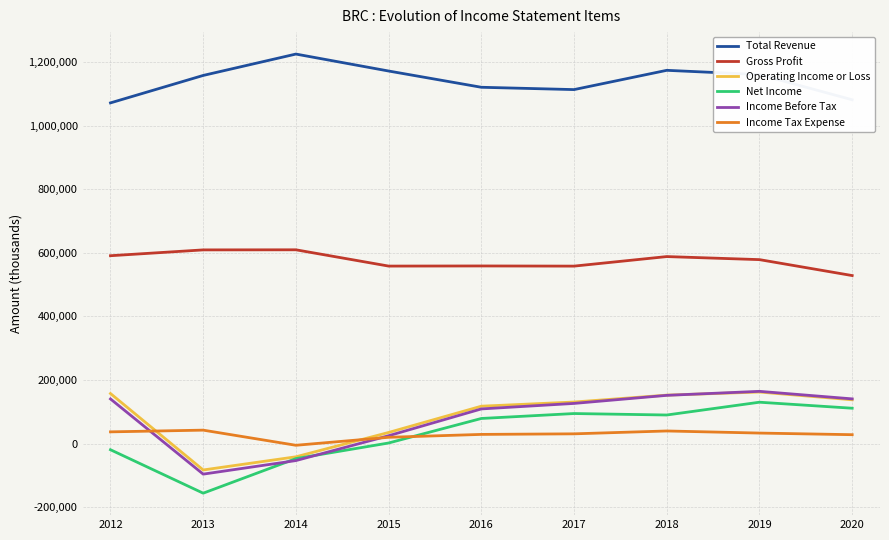

What is the maximum value shown in the chart?

1225000